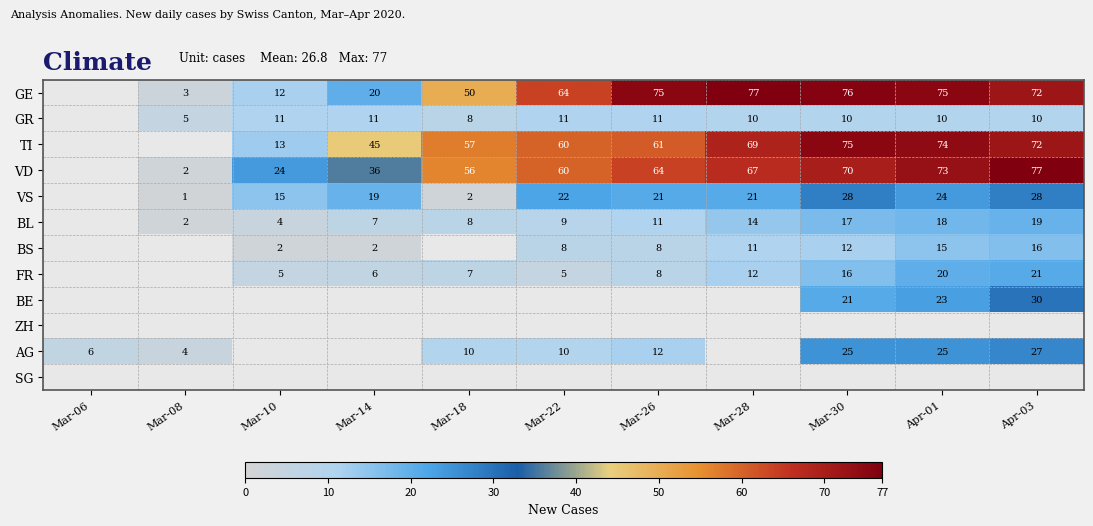

Is the value of FR at Apr-03 greater than the value of GR at Mar-08?

Yes